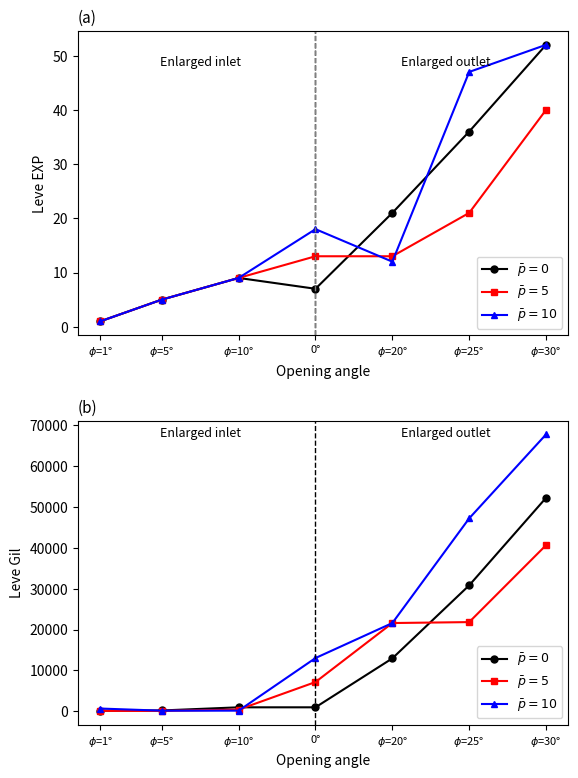

Which series changed the most between $\phi$=1° and $\phi$=25°?

$\bar{p}=10$